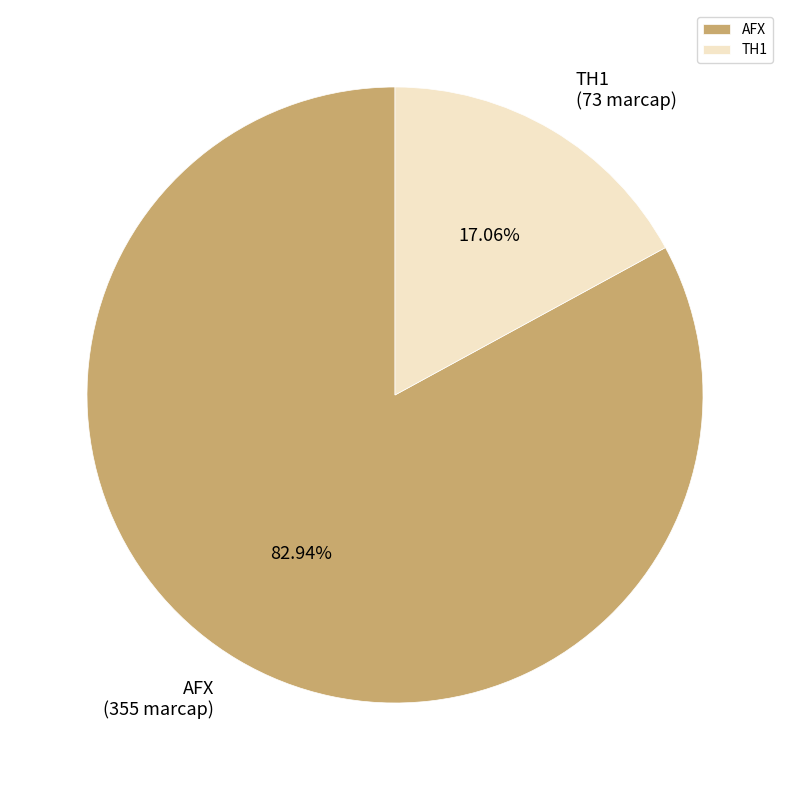

What percentage is NOT represented by AFX?

17.1%